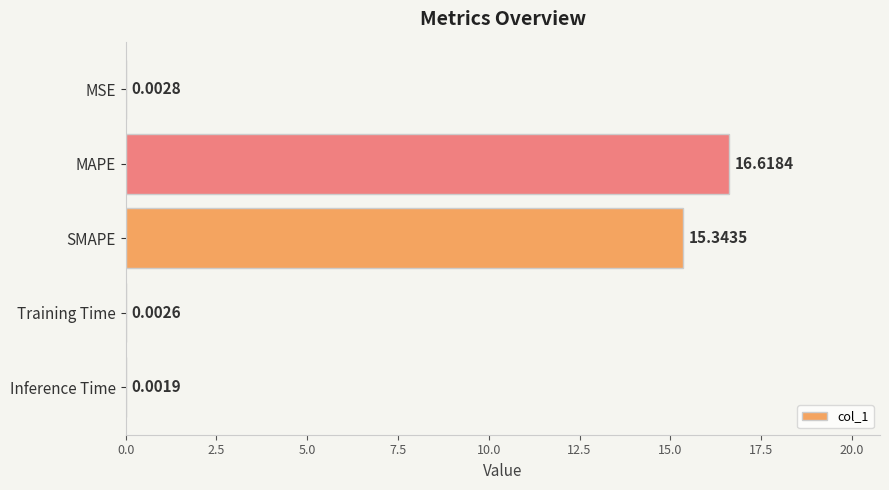

At which label is the value closest to 8?

SMAPE